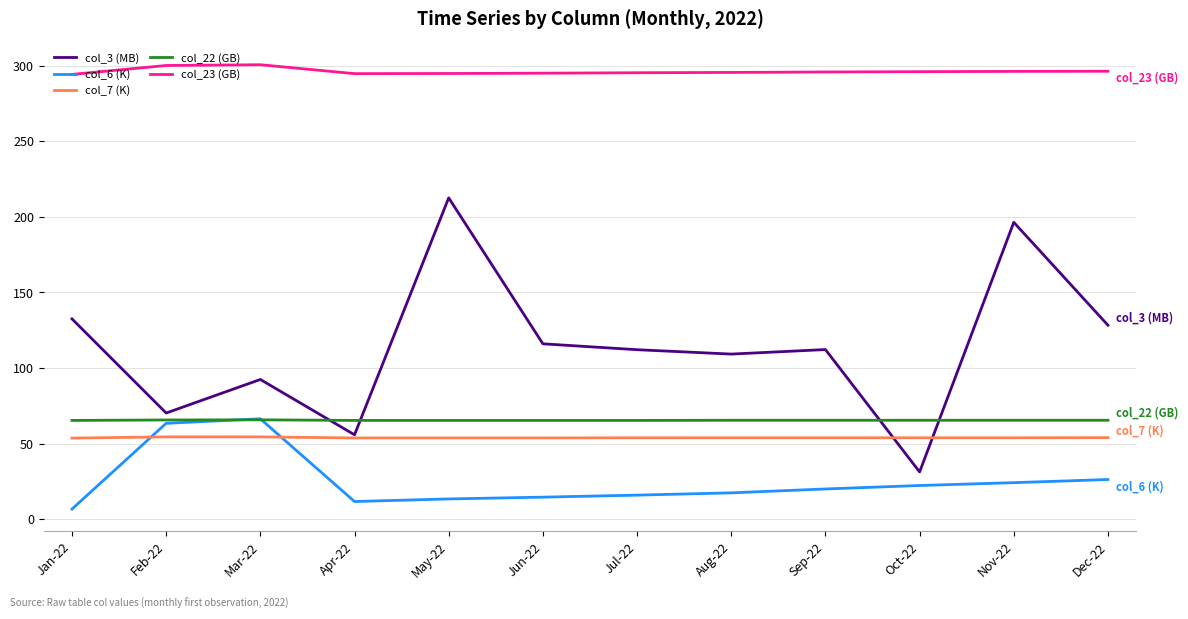

Is it true that col_22 (GB) equals 65.4 at Aug-22?

True